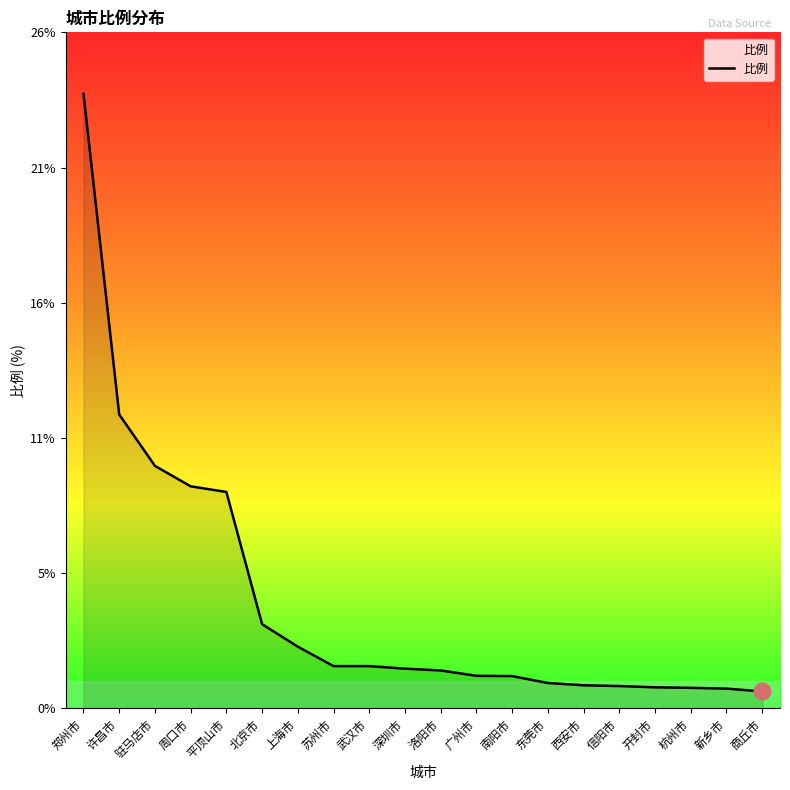

List the labels in order of value, largest first.

郑州市, 许昌市, 驻马店市, 周口市, 平顶山市, 北京市, 上海市, 苏州市, 武汉市, 深圳市, 洛阳市, 广州市, 南阳市, 东莞市, 西安市, 信阳市, 开封市, 杭州市, 新乡市, 商丘市